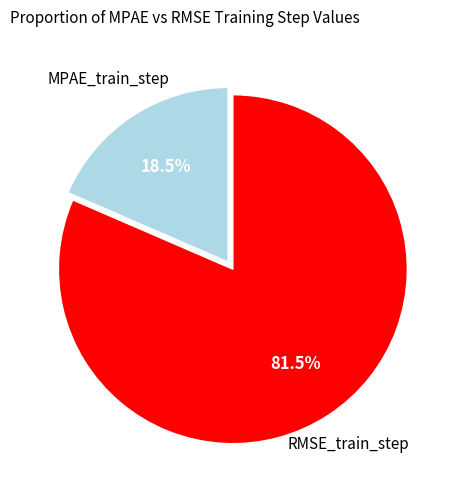

Does any single category account for the majority?

Yes